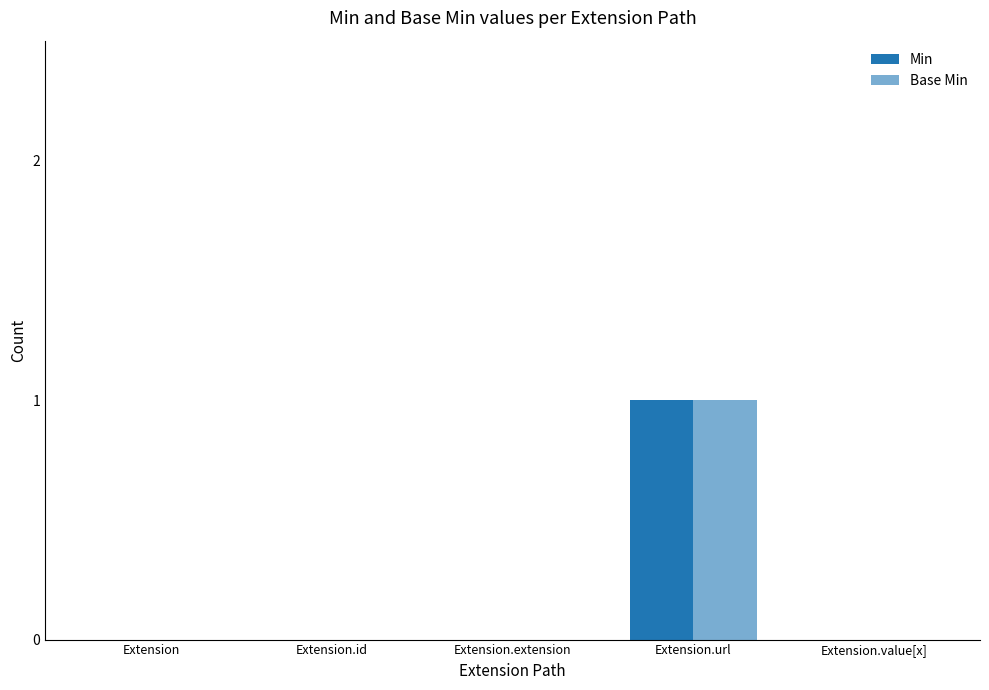

True or false: Base Min has a value of 0 at Extension.id.

True